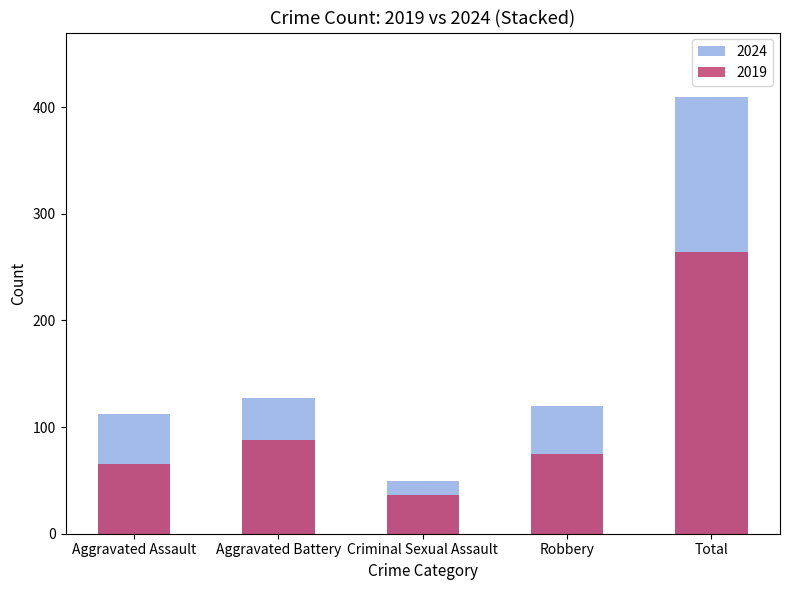

Is it true that 2023 equals 67 at Aggravated Battery?

False